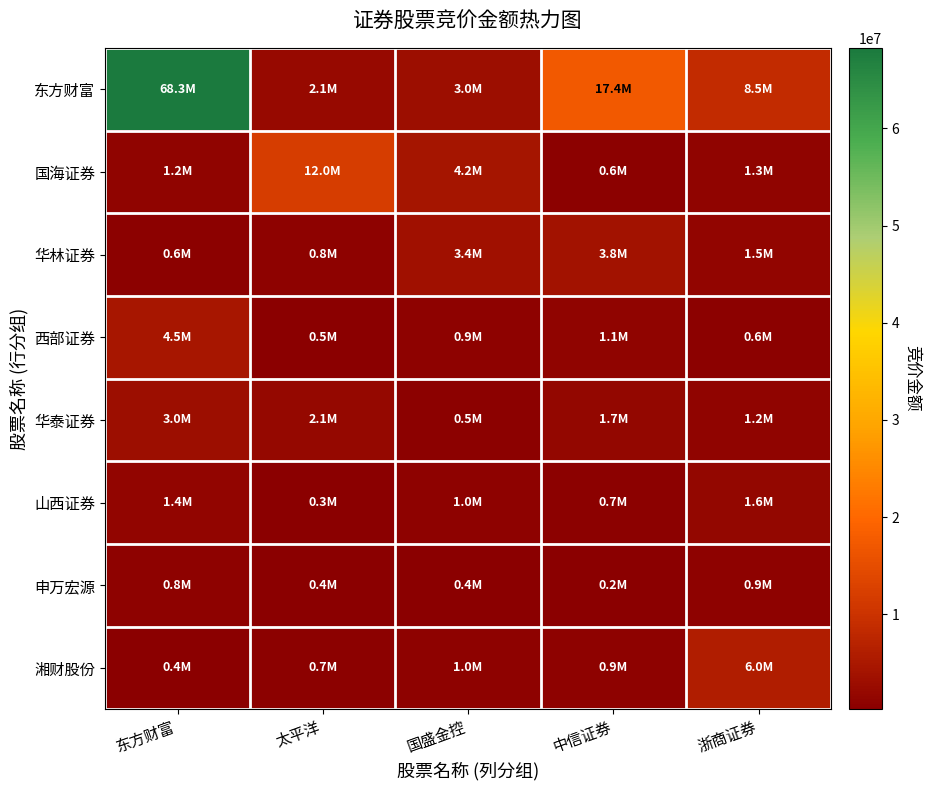

Reading right to left, list all the values displayed in this chart.

东方财富: 浙商证券=8496840	中信证券=17399572	国盛金控=2985840	太平洋=2113128	东方财富=68285548
国海证券: 浙商证券=1262695	中信证券=603480	国盛金控=4244858	太平洋=12048563	东方财富=1238933
华林证券: 浙商证券=1513302	中信证券=3762858	国盛金控=3441375	太平洋=841840	东方财富=568405
西部证券: 浙商证券=632001	中信证券=1051521	国盛金控=898656	太平洋=455212	东方财富=4550000
华泰证券: 浙商证券=1185020	中信证券=1650468	国盛金控=542643	太平洋=2055168	东方财富=2977707
山西证券: 浙商证券=1634997	中信证券=683075	国盛金控=1024352	太平洋=325540	东方财富=1400940
申万宏源: 浙商证券=916750	中信证券=239733	国盛金控=395790	太平洋=412432	东方财富=832630
湘财股份: 浙商证券=6006036	中信证券=850115	国盛金控=969389	太平洋=669150	东方财富=393576